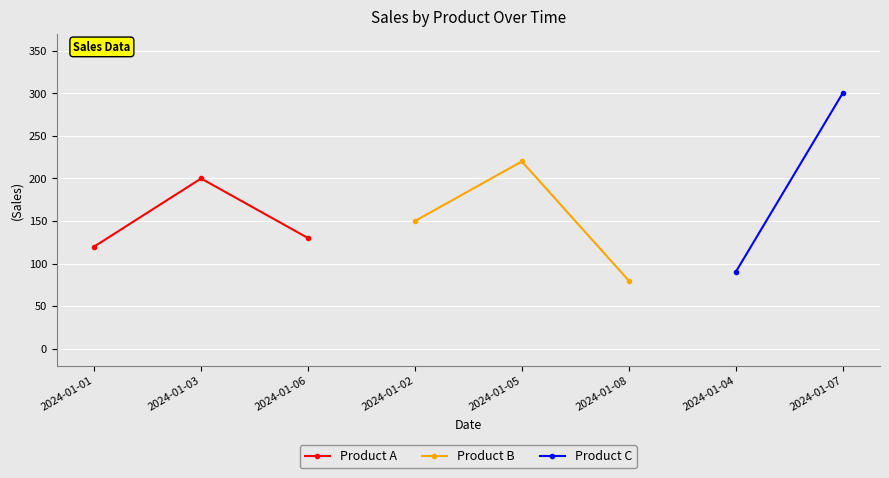

What is the sum of all Product A values?

450